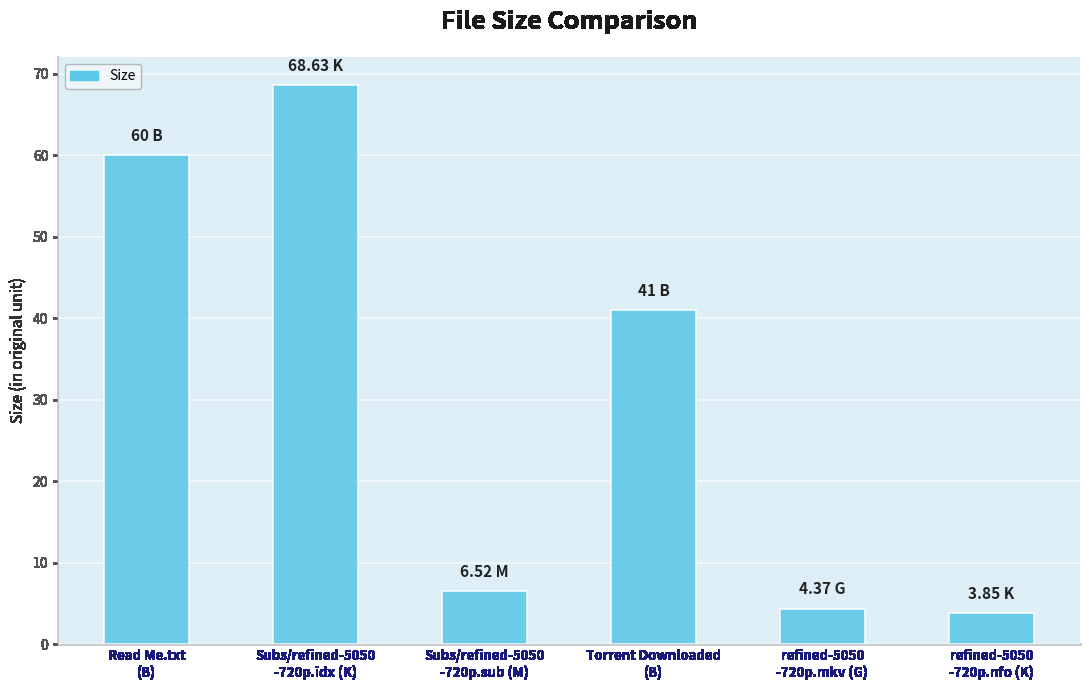

Does the chart contain any negative values?

No